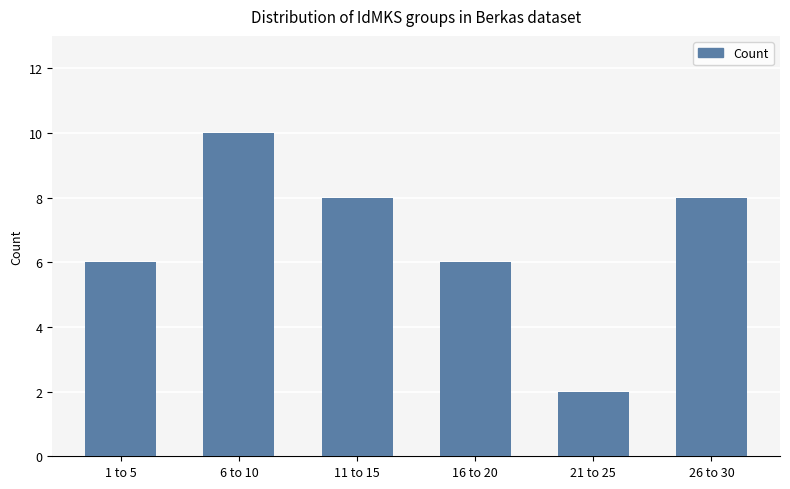

What is the label of the 3rd bar from the right?

16 to 20